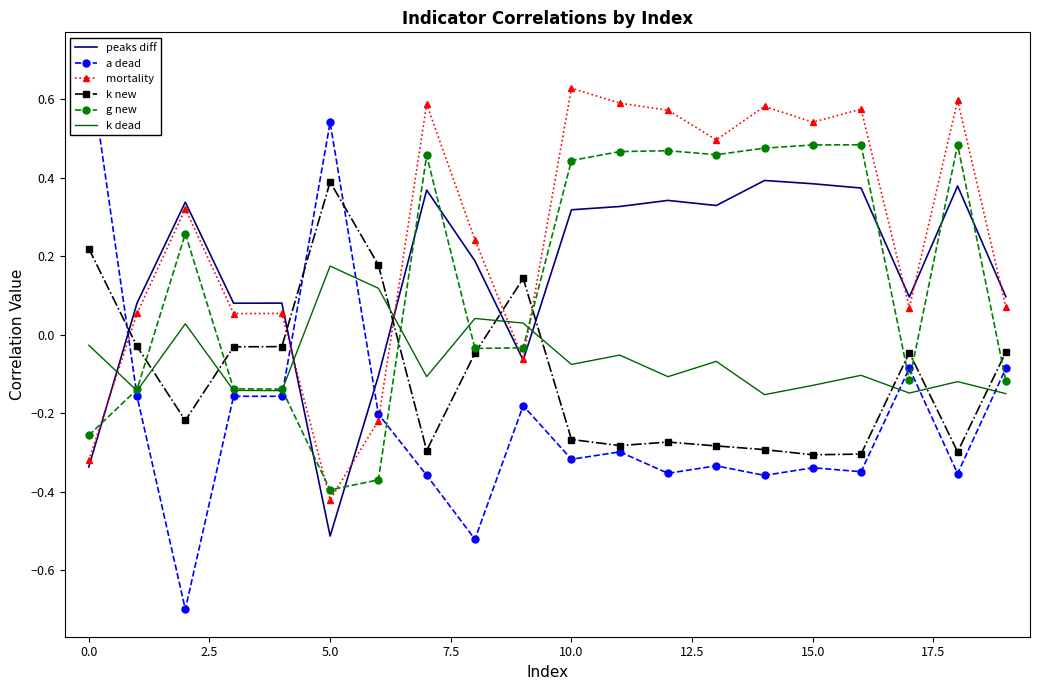

After their last crossing, which series has the higher values: k new or peaks diff?

peaks diff